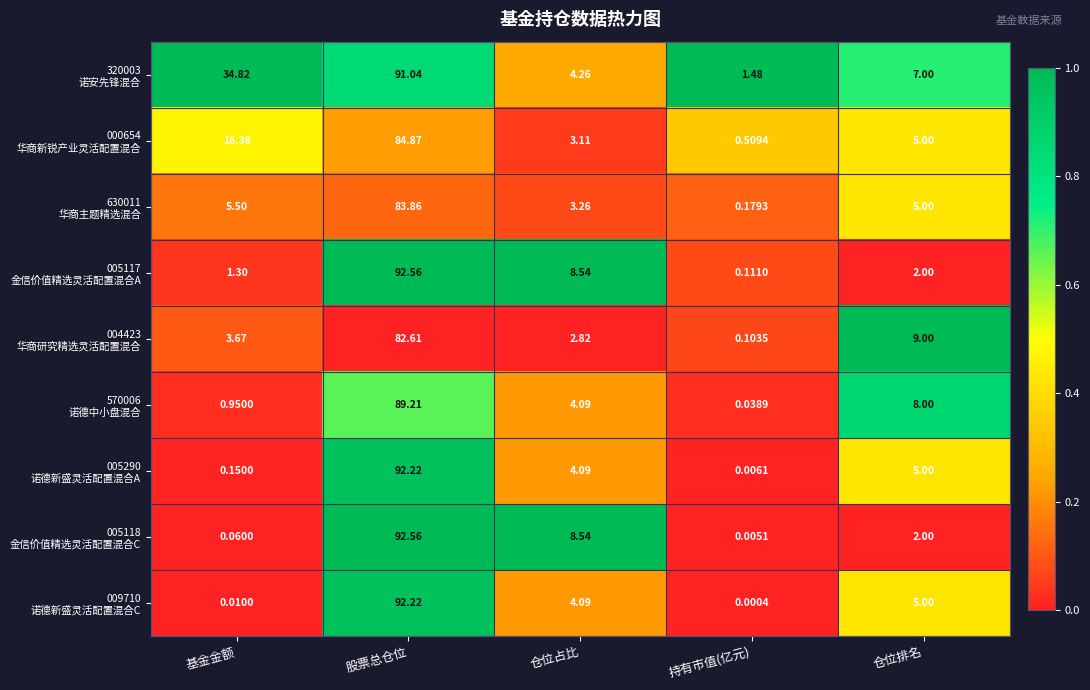

At which category does the chart reach its peak across all series?

股票总仓位